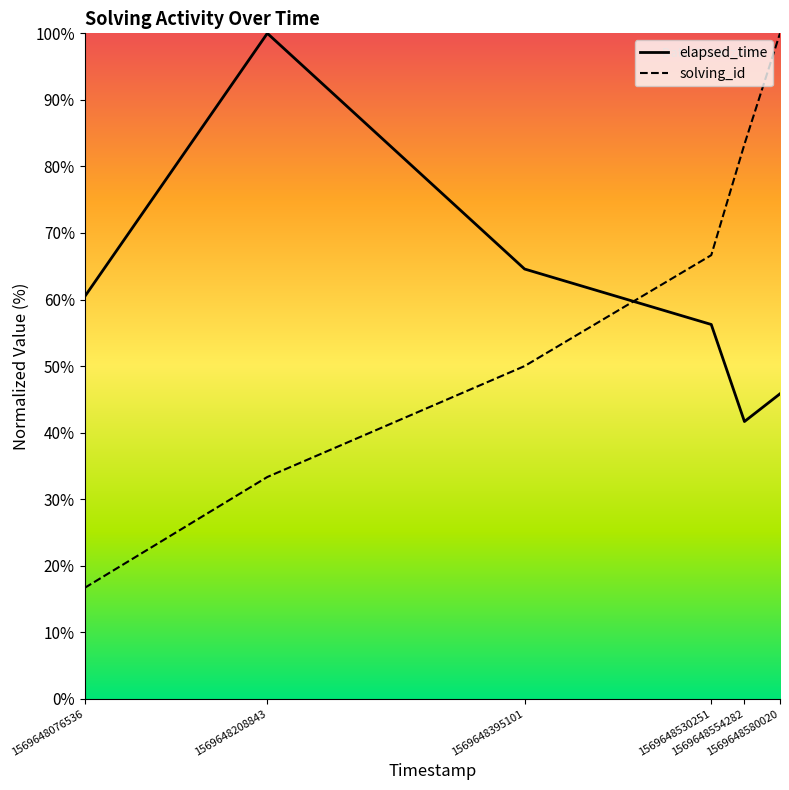

Between 1569648208843 and 1569648395101, which series saw the biggest shift?

elapsed_time